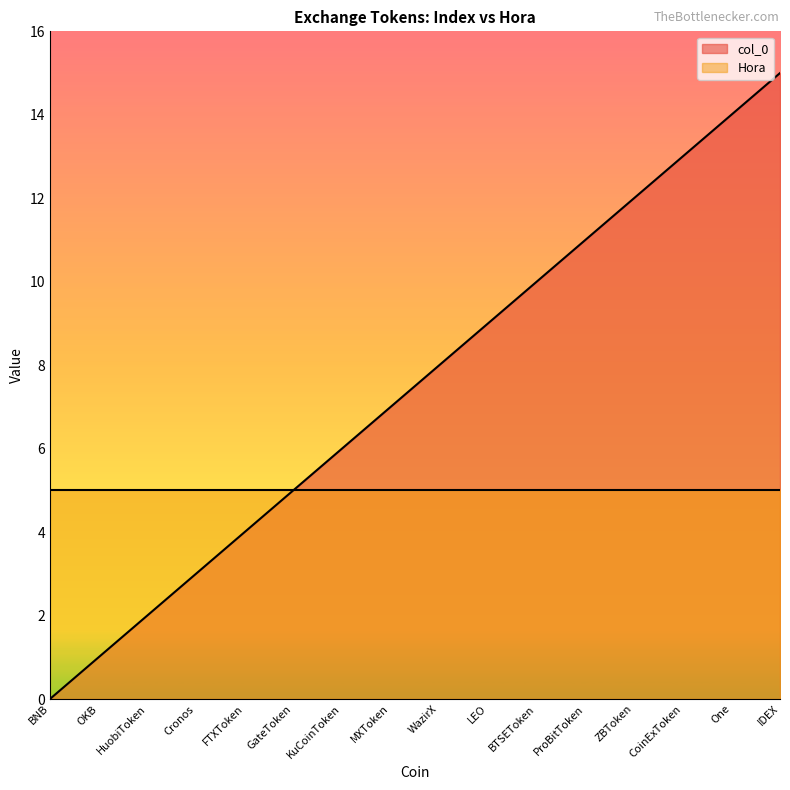

Reading left to right, what are all the values shown in this chart?

0	1	2	3	4	5	6	7	8	9	10	11	12	13	14	15